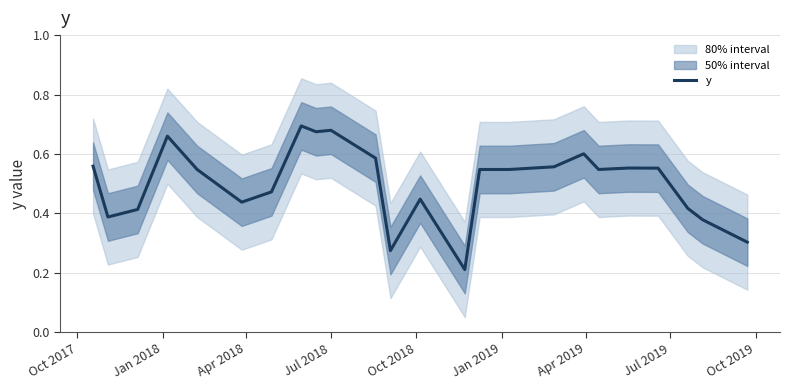

The chart shows a value of 0.1 at 11. True or false?

False